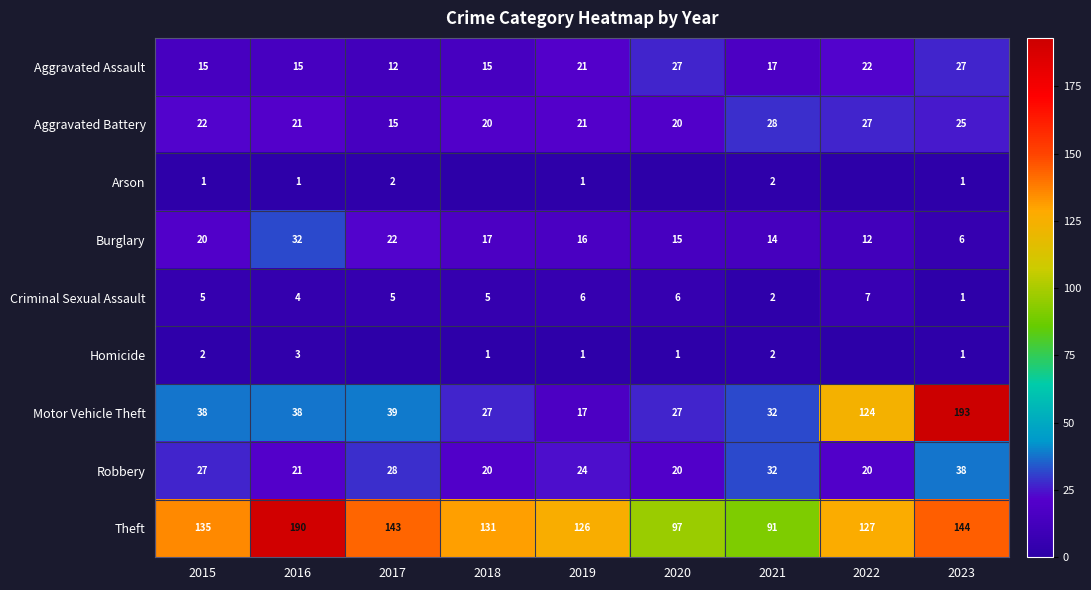

What is the minimum value for Burglary?

6